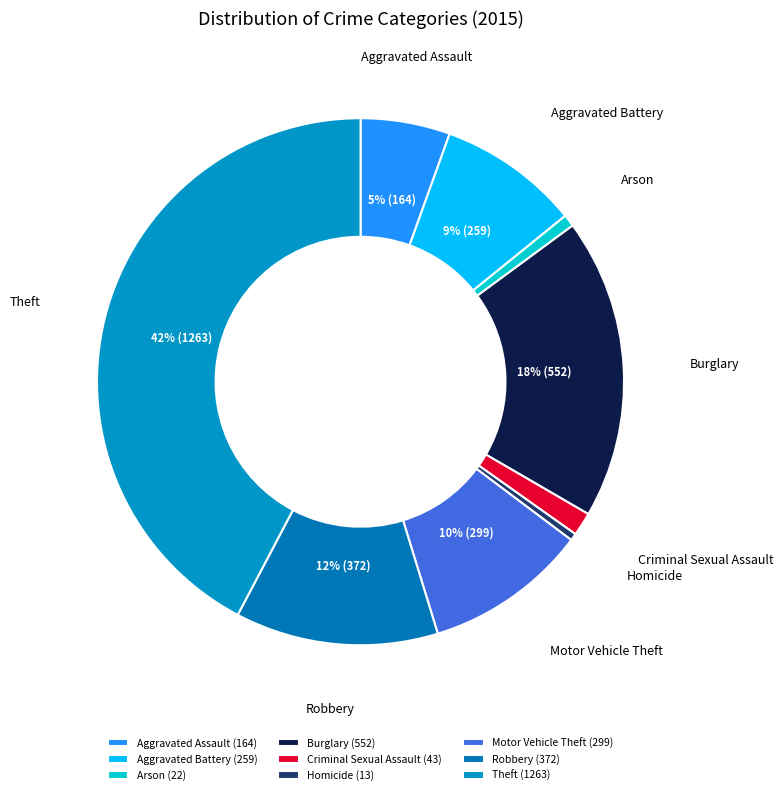

Does Aggravated Battery account for over 50% of the chart?

No